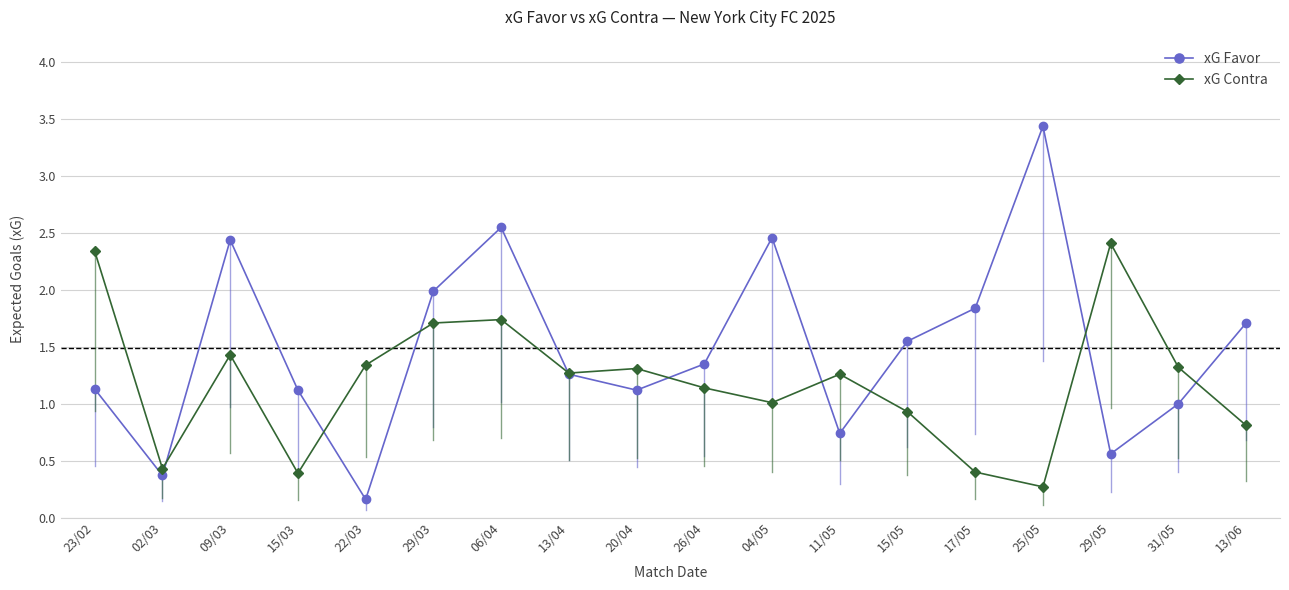

Rank the series by their average value, from lowest to highest.

xG Contra, xG Favor